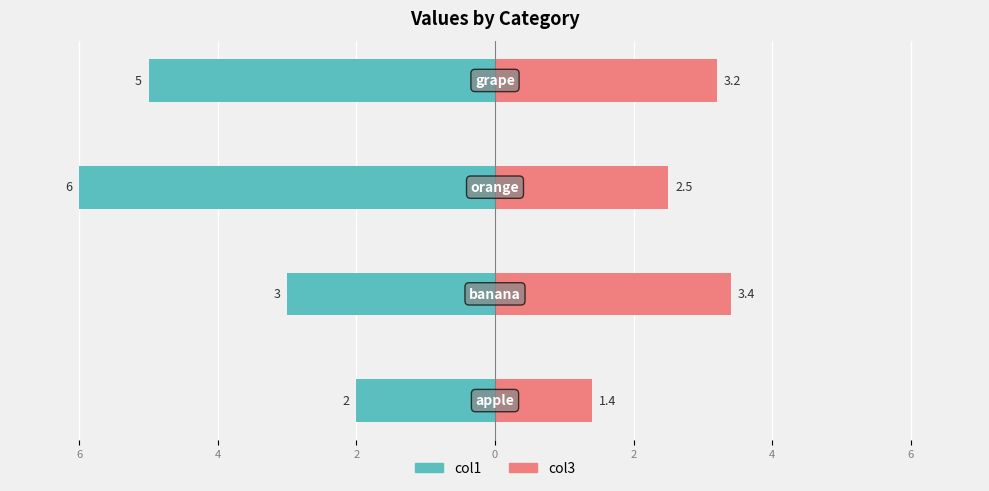

What are all the series names shown in the legend?

col1, col3